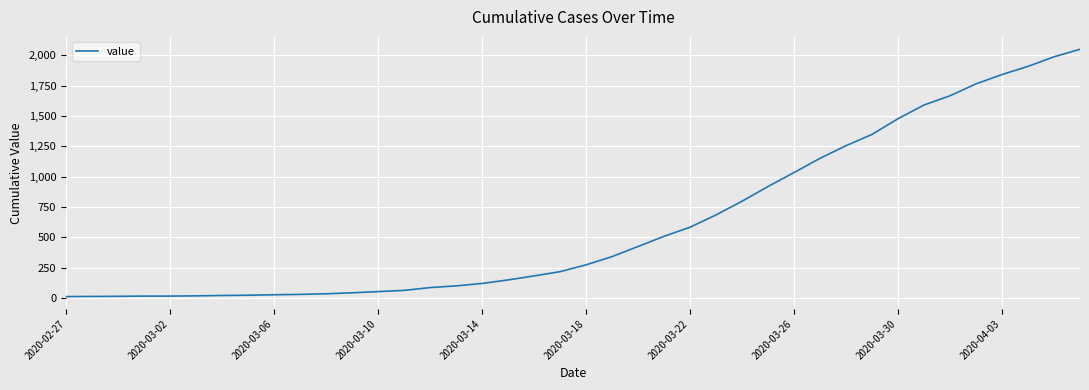

What is the greatest value displayed?

2049